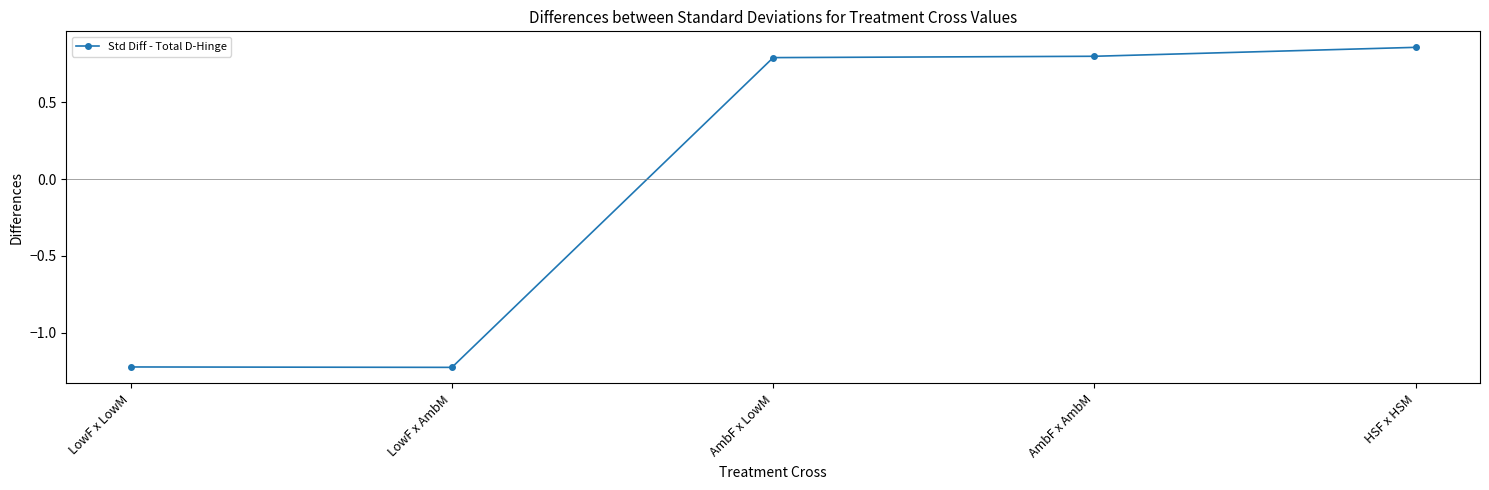

What is the sum of the values at LowF x AmbM and LowF x LowM?

-2.4